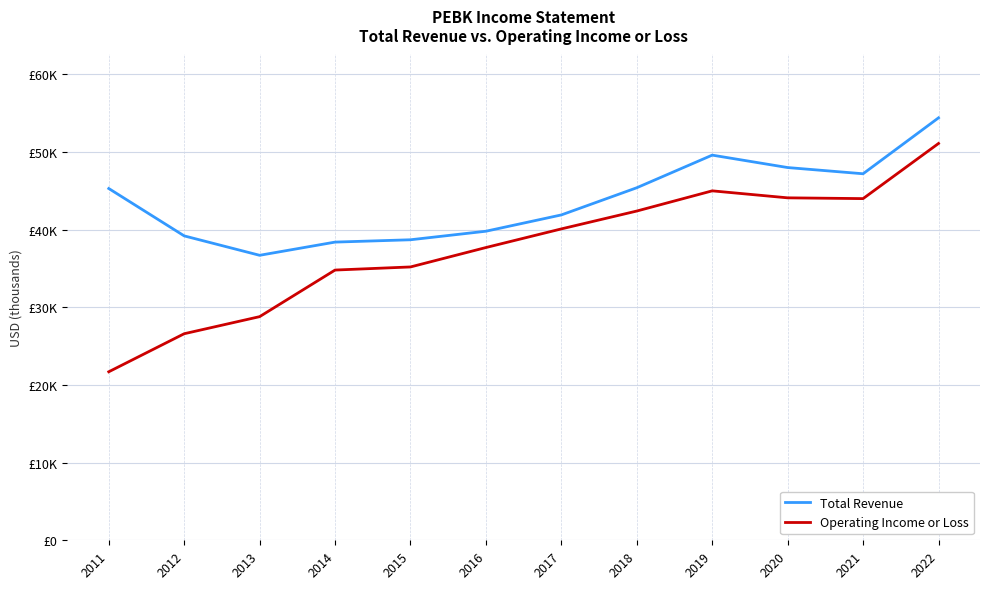

What is the approximate value of Operating Income or Loss at 2022, to the nearest 100?

51100